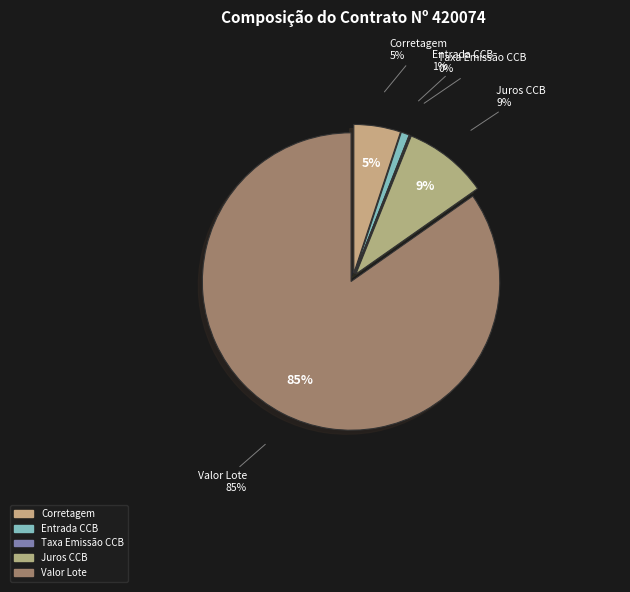

Is it true that Juros CCB is 2% of the pie?

False